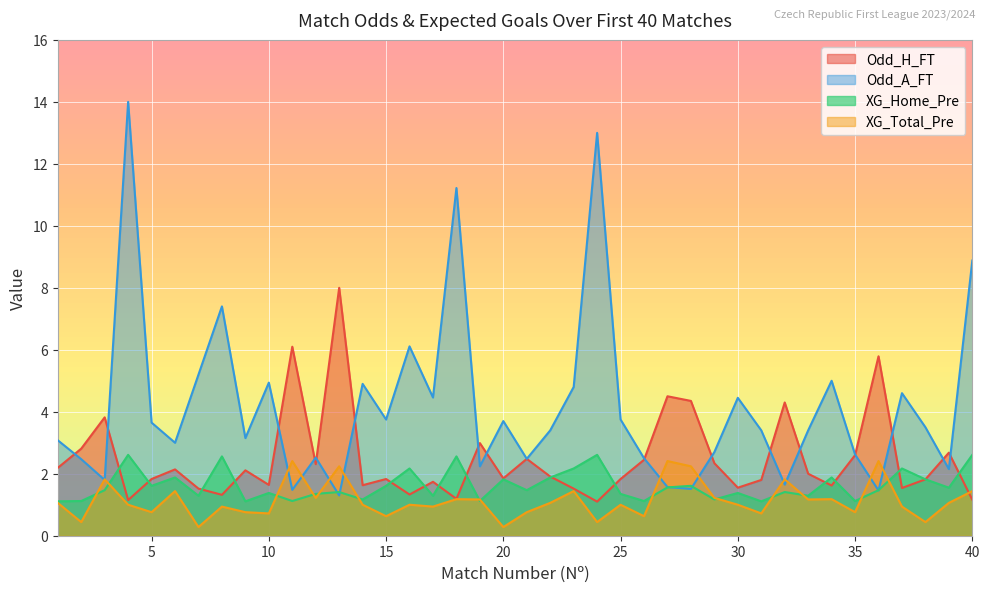

What is the value of the XG_Home_Pre point at the 9th from the left?

1.1